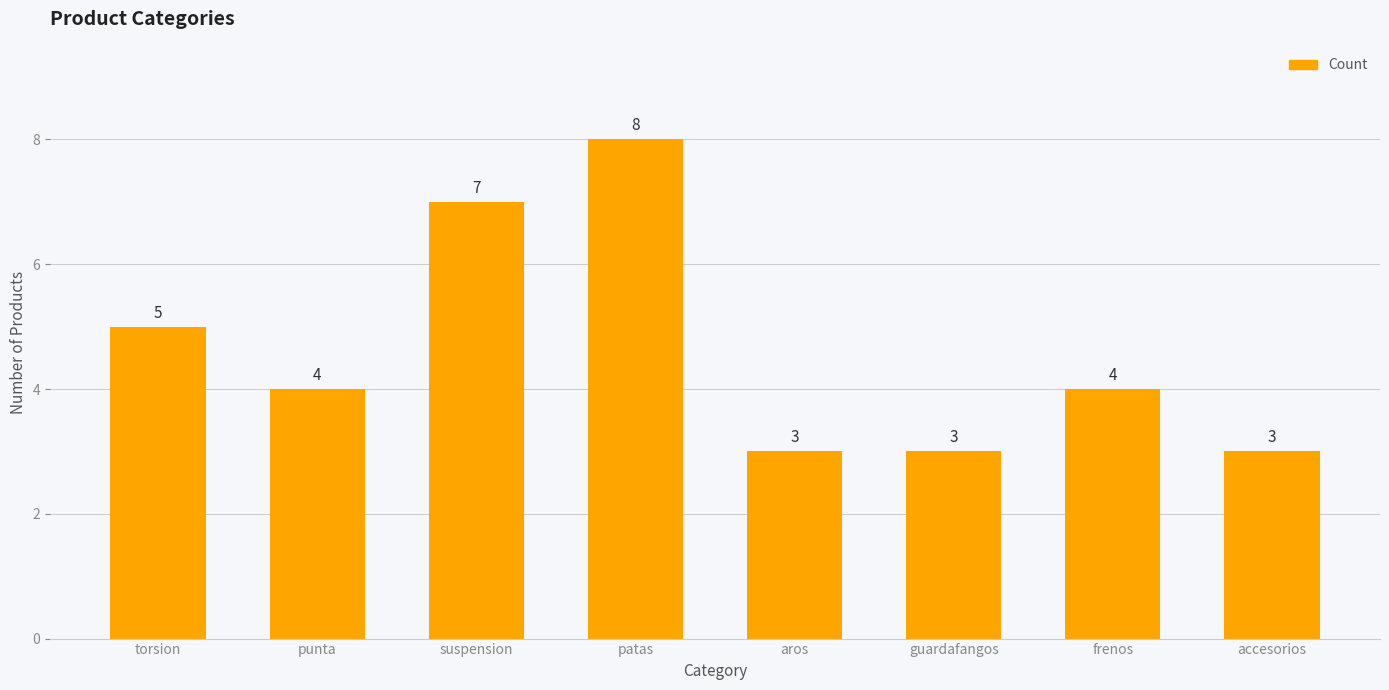

Approximately how many times larger is the value at torsion compared to accesorios?

1.7